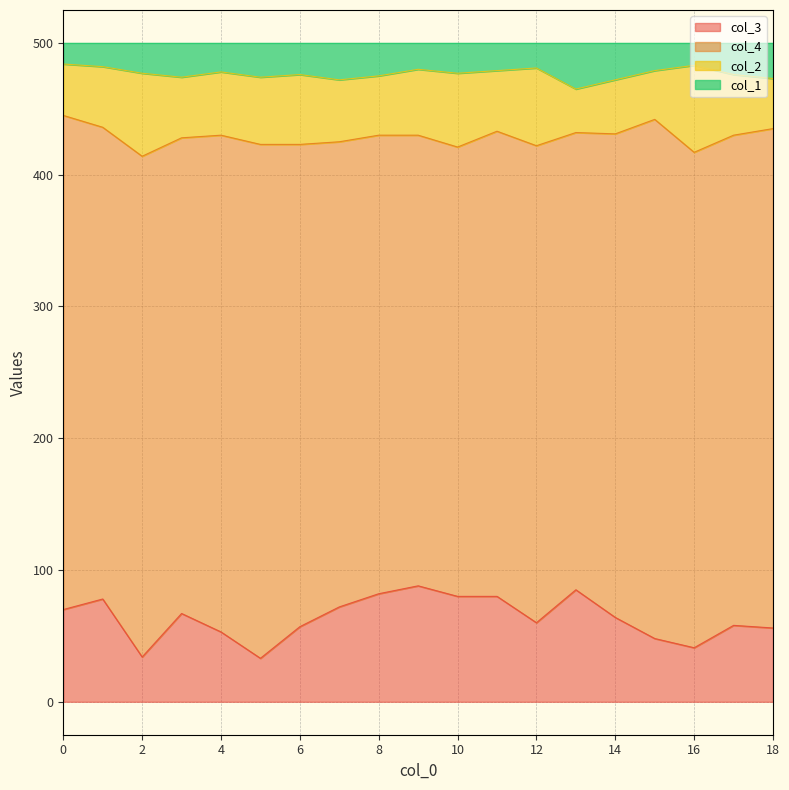

At which label is col_1 closest to 474?

3